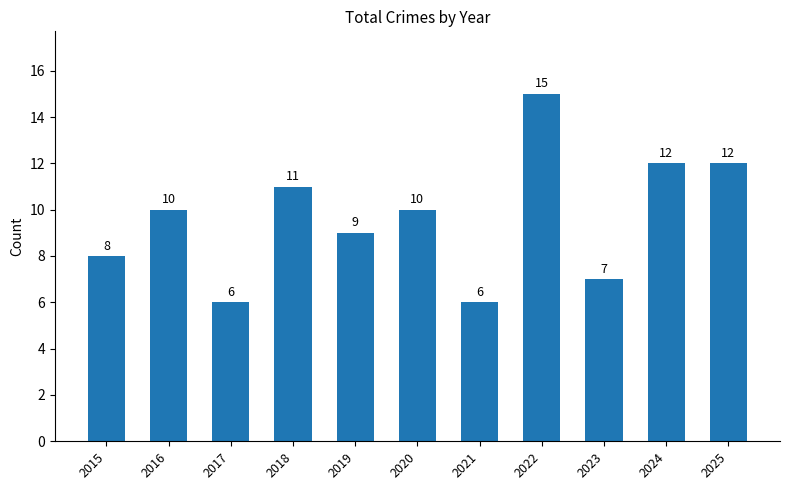

Are the bars grouped side by side (vs. stacked)?

No